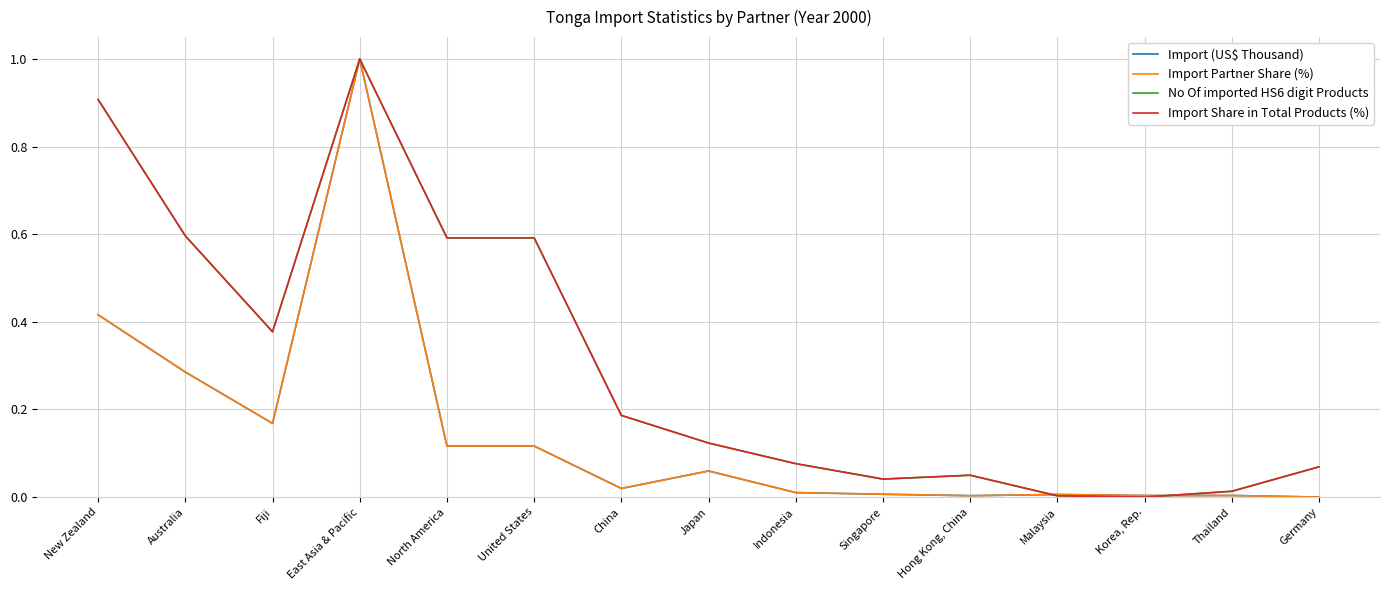

What is the maximum value shown in the chart?

1.0